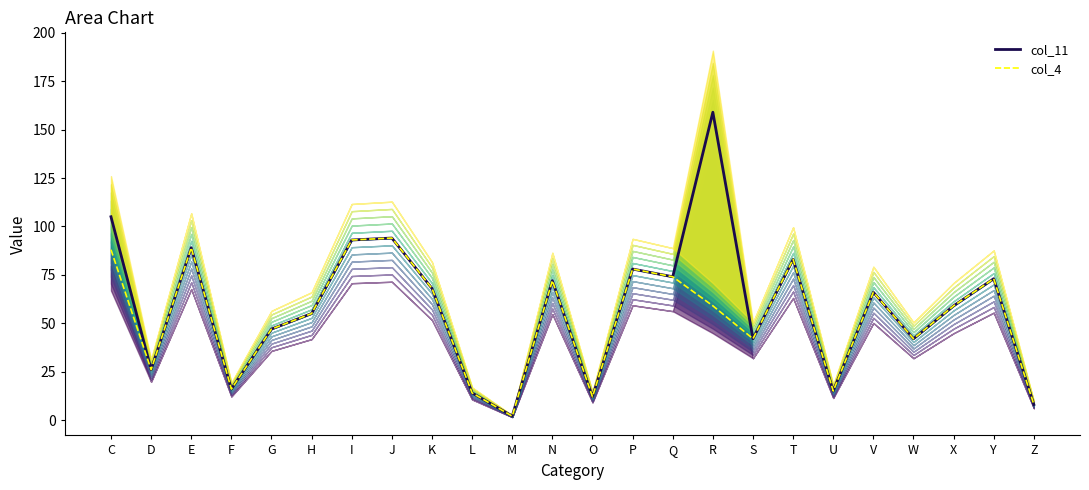

What is the value of the col_4 point at the 2nd from the left?

26